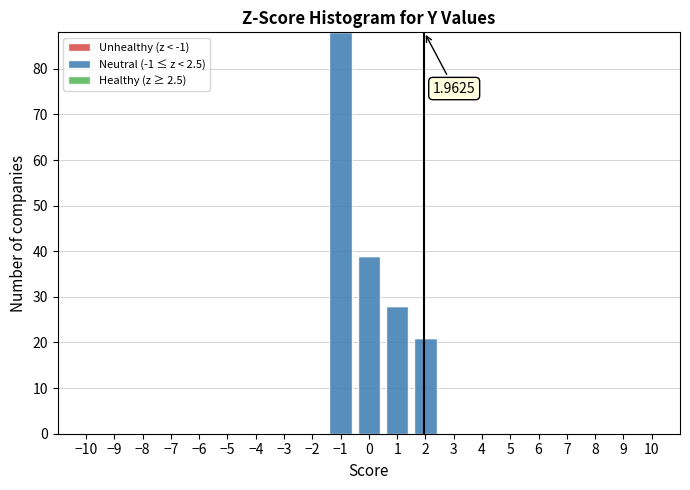

Which range on the x-axis has the tallest bar?

-1.5 to -0.5